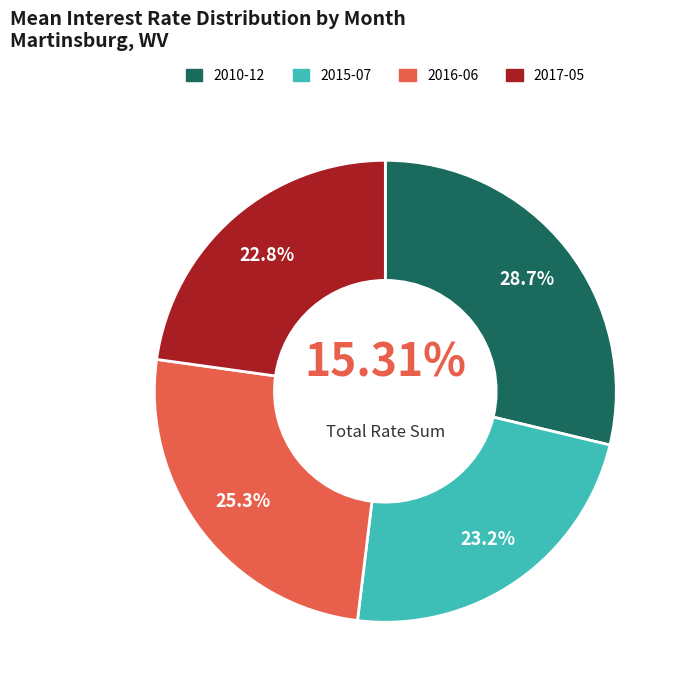

Between 2017-05 and 2016-06, which is larger?

2016-06